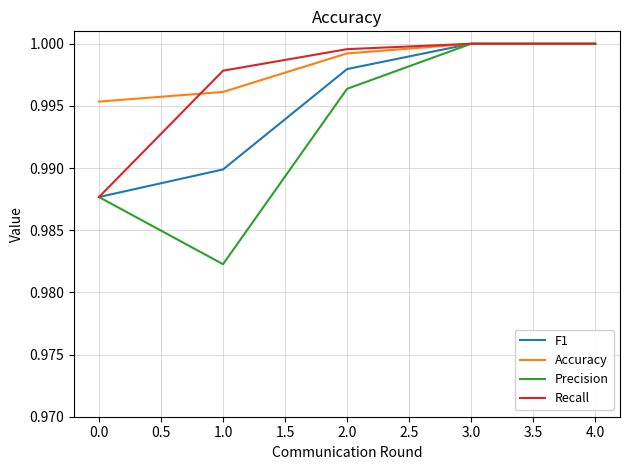

What is the total value across all series at 2.0?

4.0